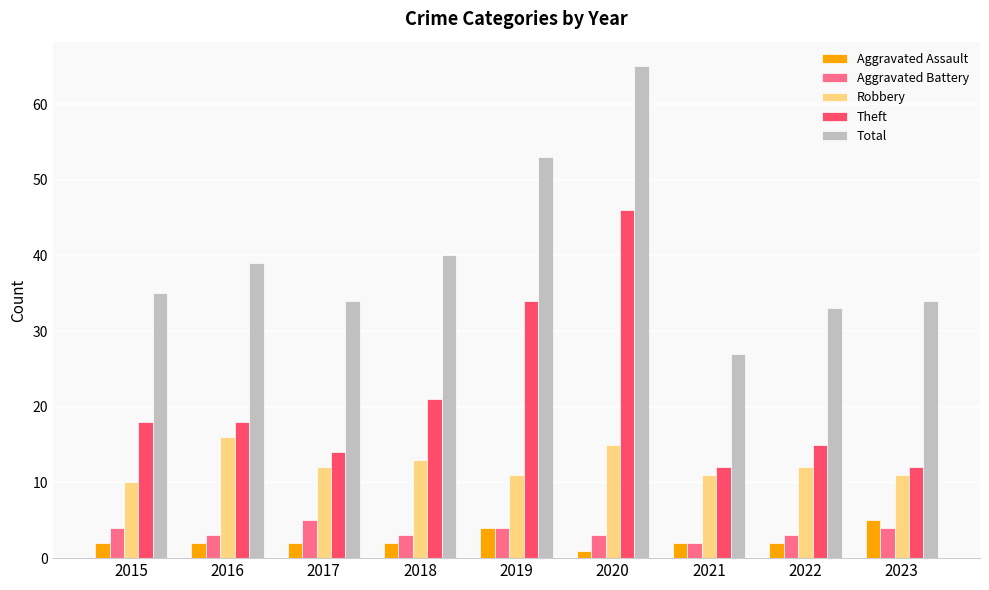

What is the sum of all Aggravated Assault values?

22